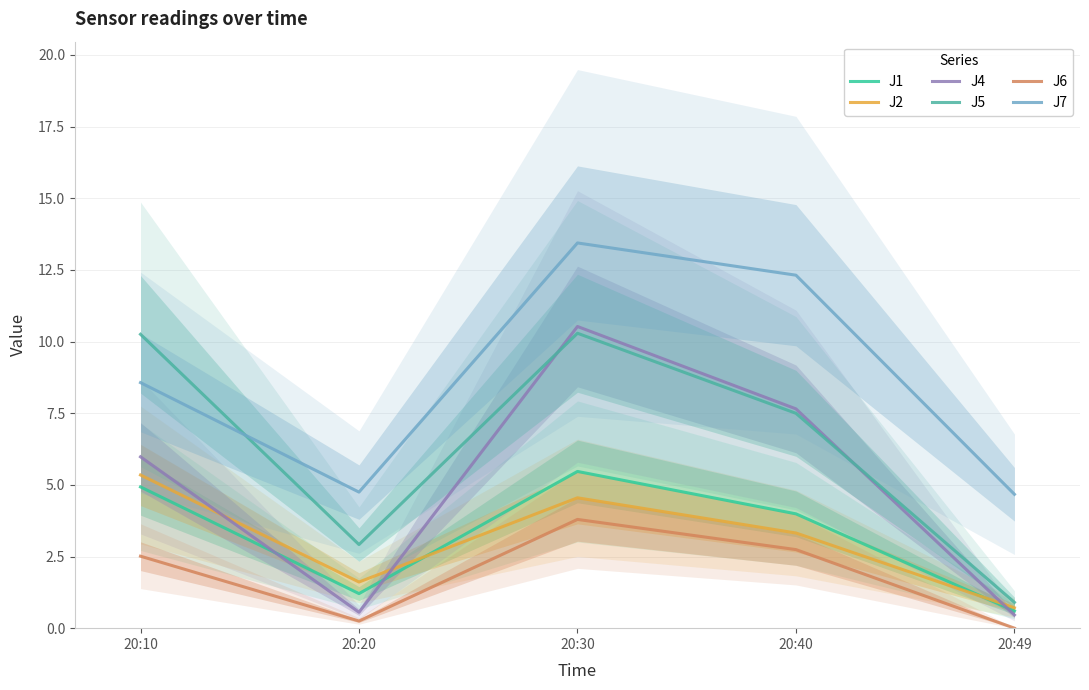

What is the spread (max minus min) of values at 20:40?

9.6